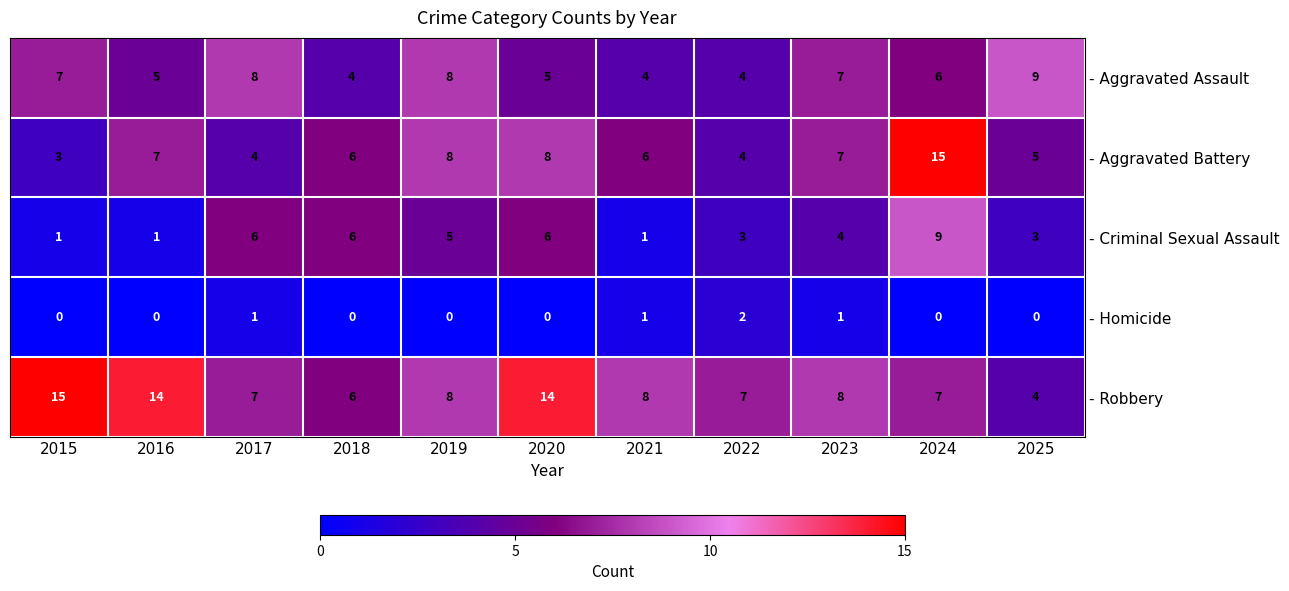

What is the approximate value of - Robbery at 2023, to the nearest 5?

10